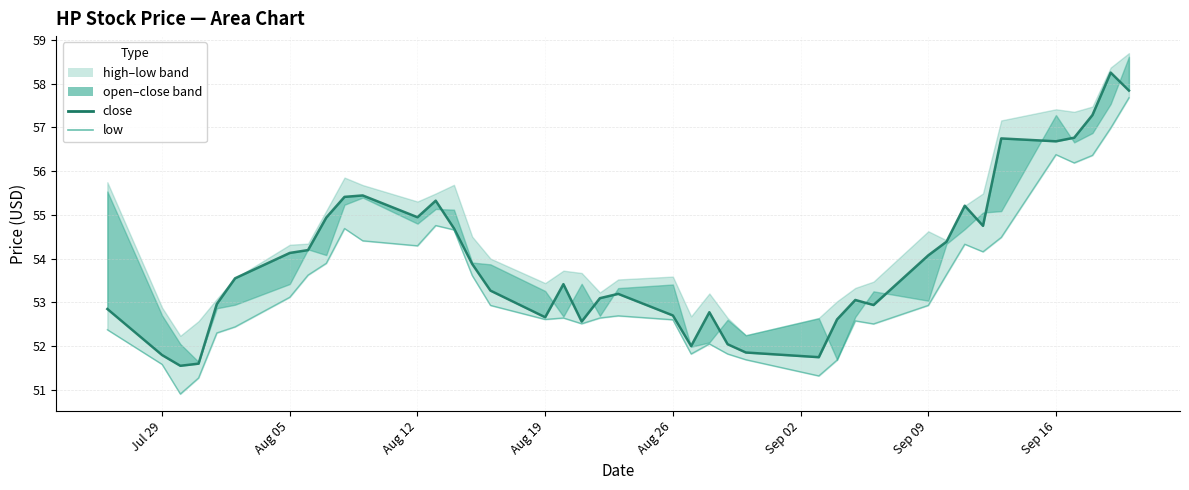

What is the difference between the maximum and second lowest values in the low series?

6.4